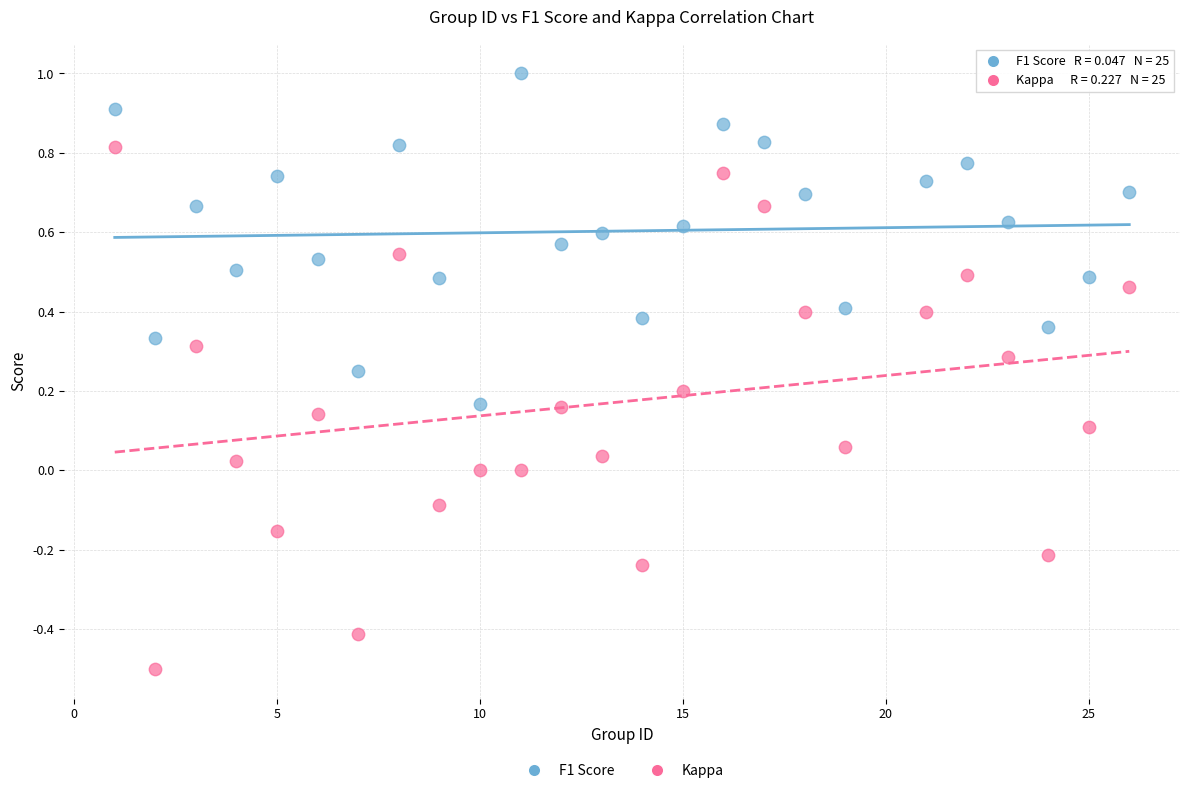

Which series reaches the maximum Y coordinate?

F1 Score